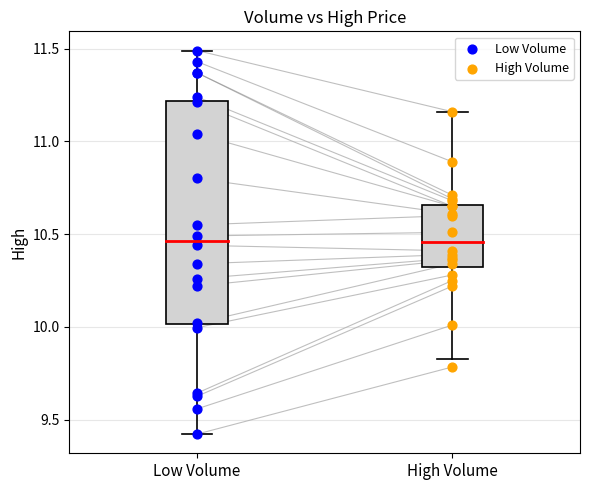

Which series contains the lowest Y value?

Low Volume